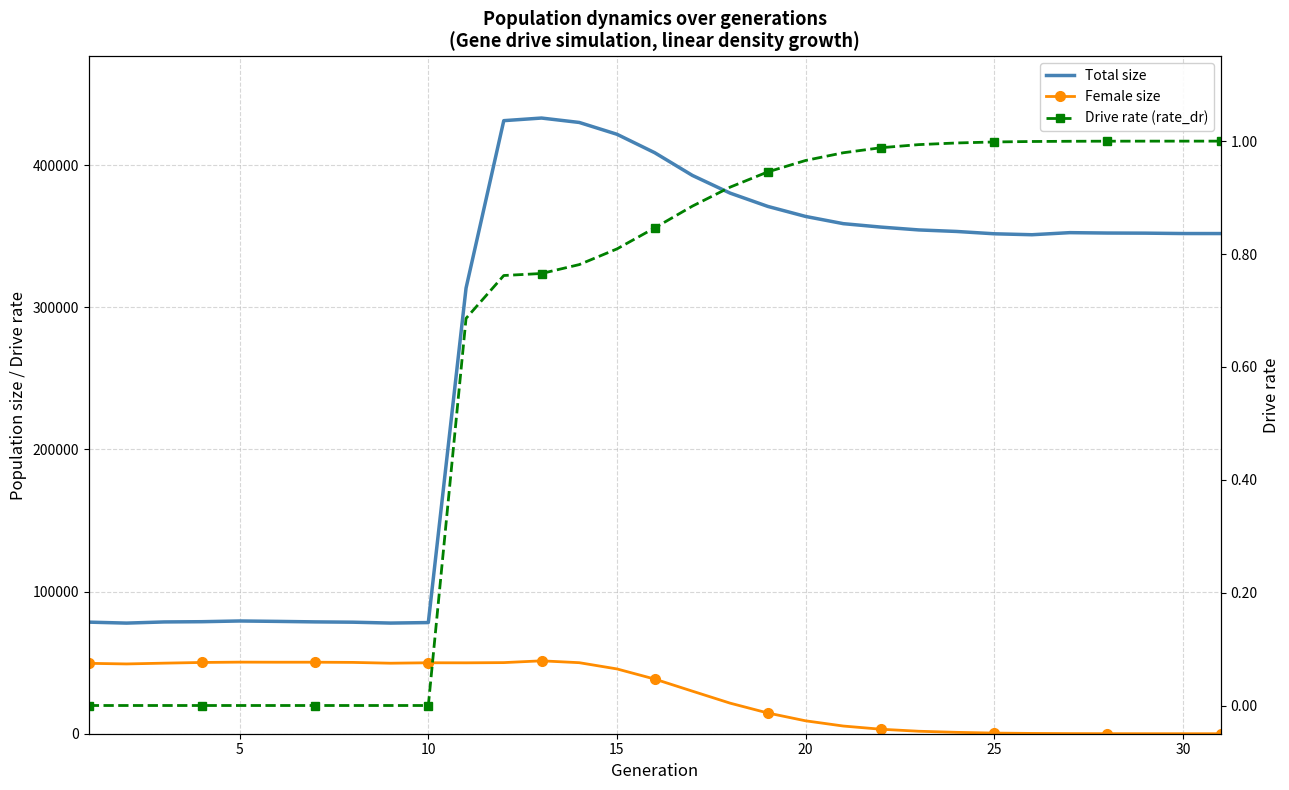

Count the number of categories in the chart.

31